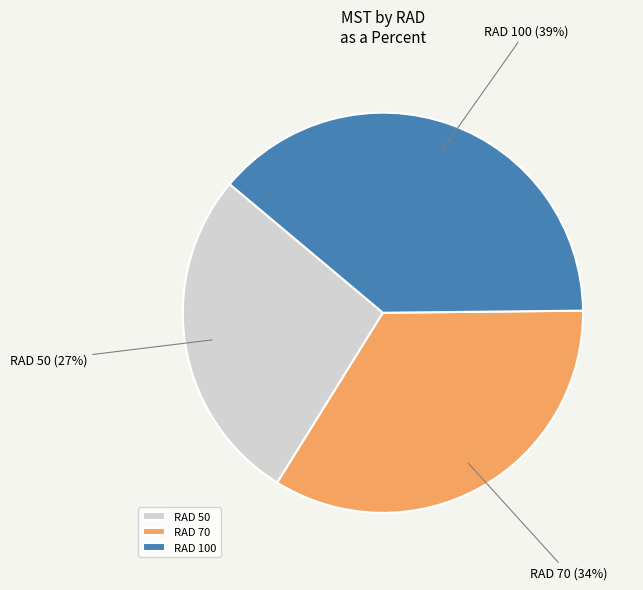

How many slices are in this pie chart?

3